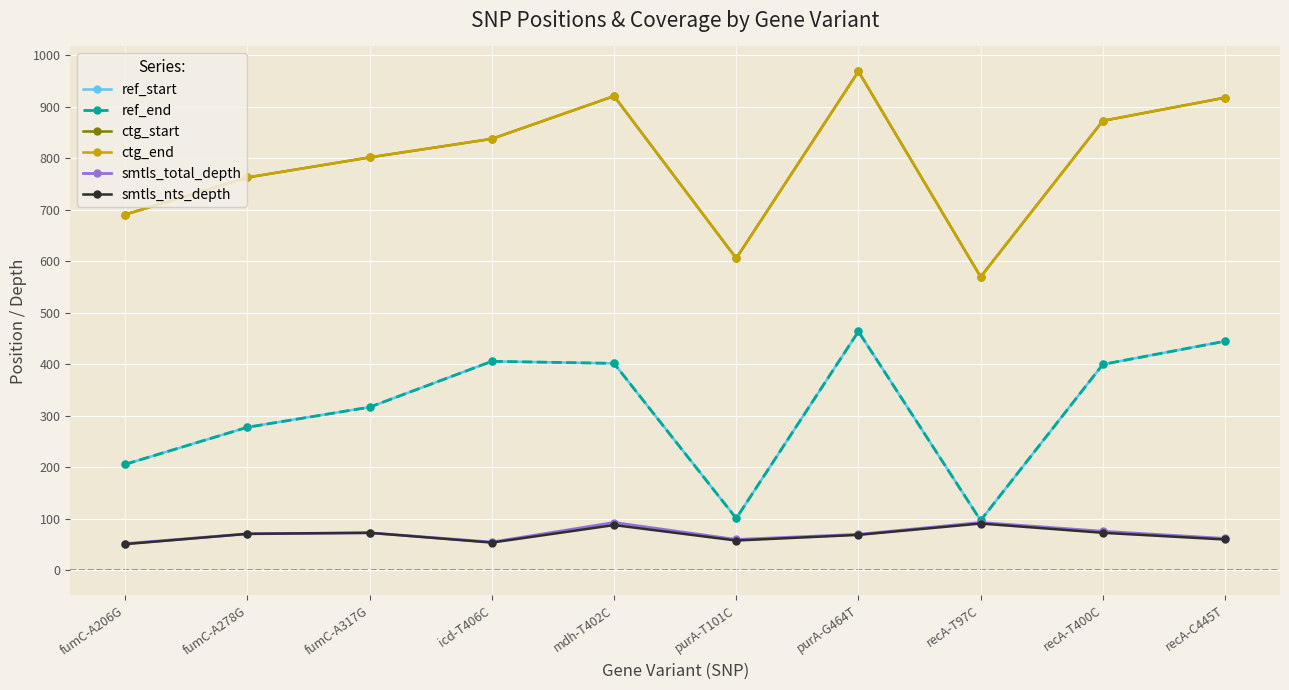

What is the sum of all smtls_total_depth values?

705